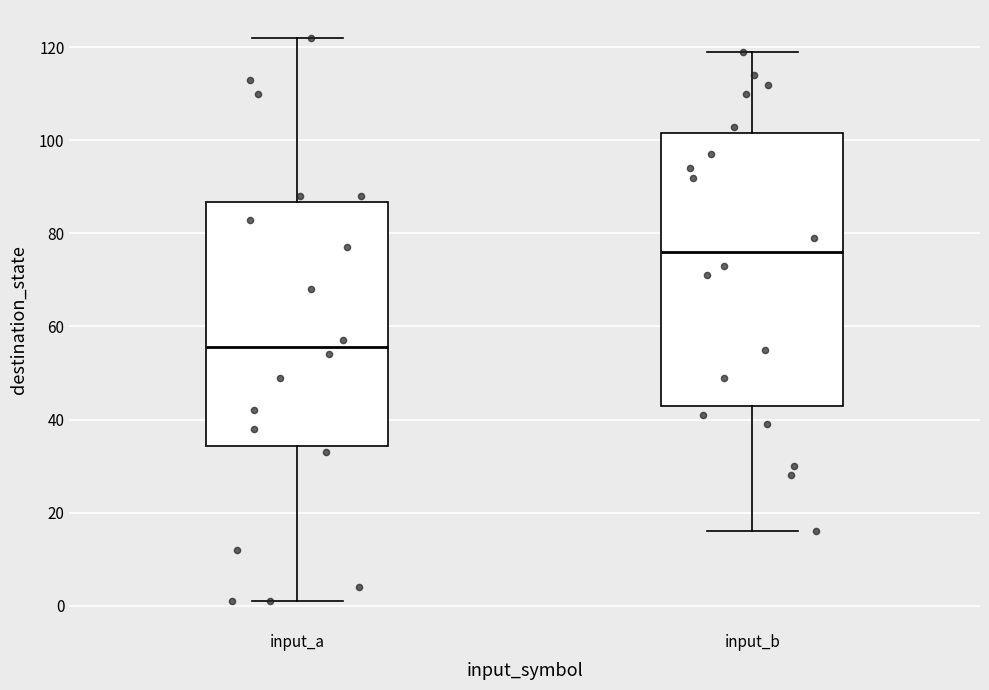

Reading left to right, read every box against the y-axis: the position of its median line, the range the box covers, and the ends of its whiskers. The values are not printed on the chart, so give them approximately, as read against the axis.

input_a: median 56, box 34 to 86, whiskers 2 to 122
input_b: median 76, box 44 to 102, whiskers 16 to 120